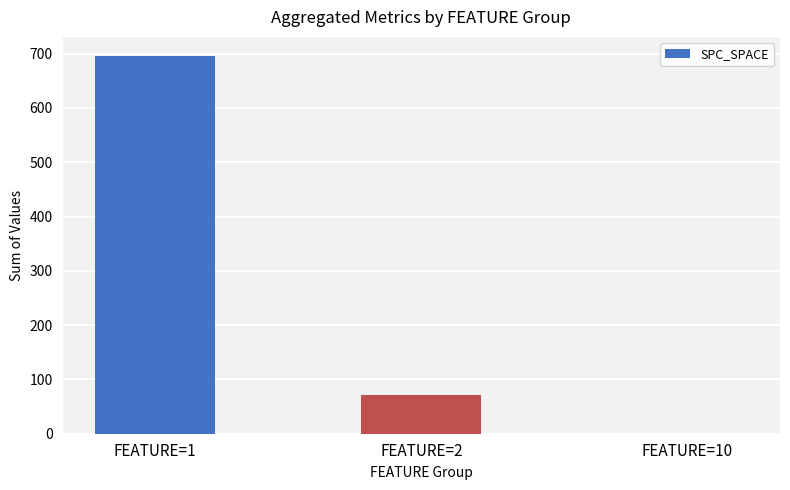

Which category has the highest value across all series?

FEATURE=1